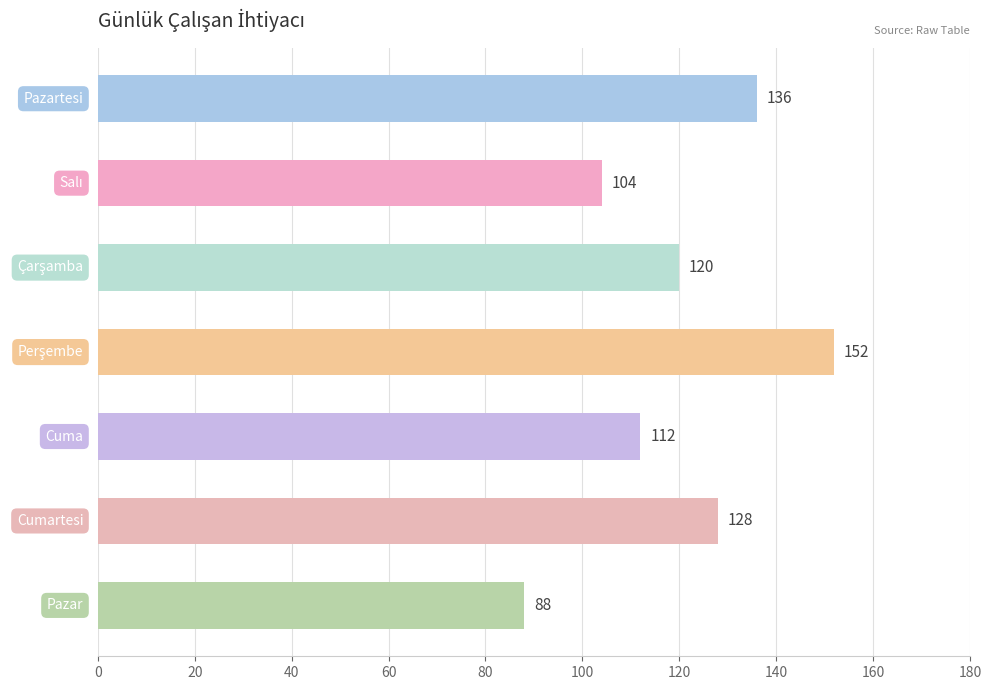

Reading bottom to top, extract all data points from this chart.

88	128	112	152	120	104	136